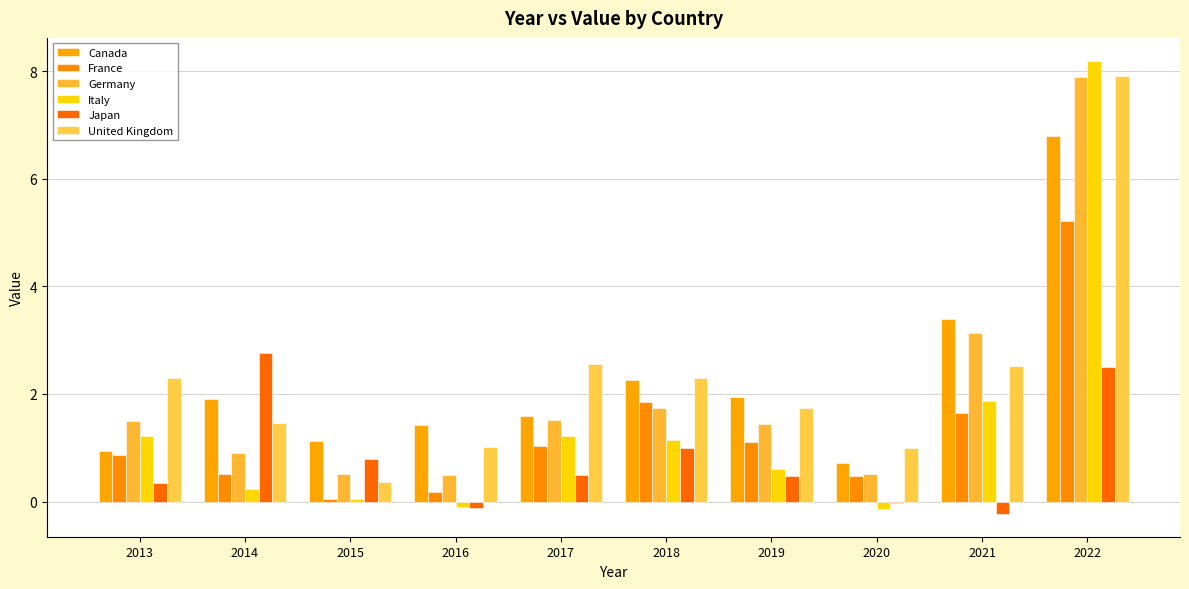

How many data points in France are above 1?

5